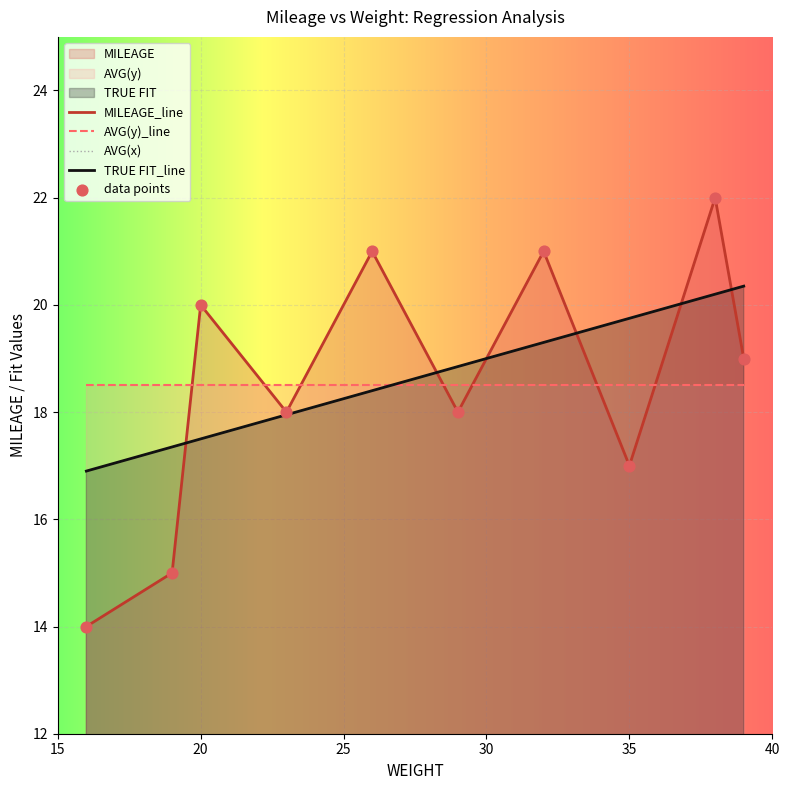

Which series has the largest total across all categories?

AVG(x)